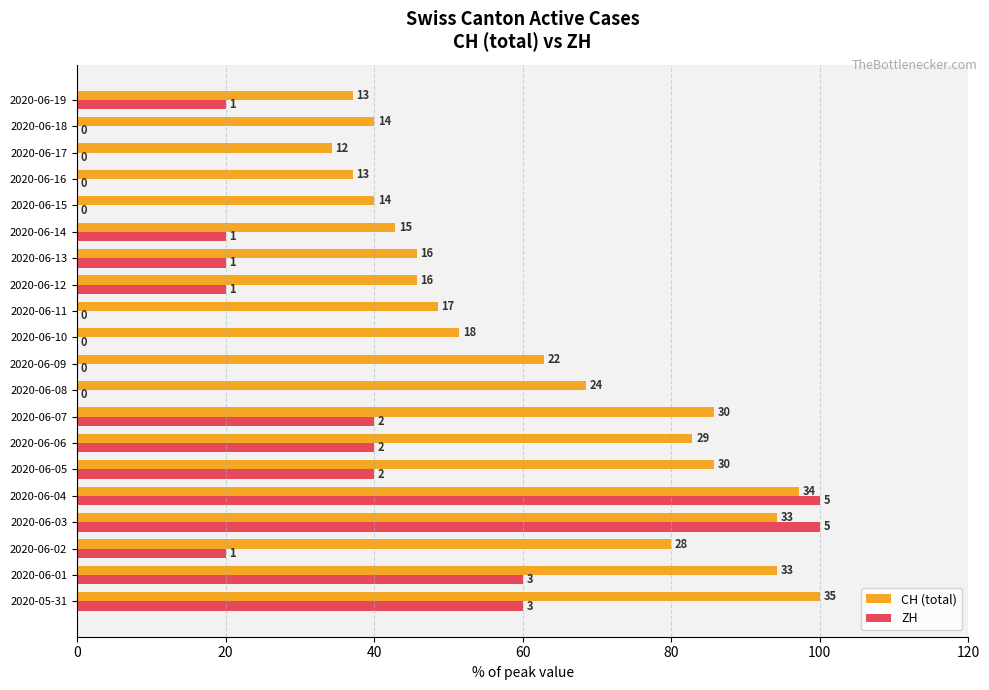

What are all the series names shown in the legend?

CH (total), ZH